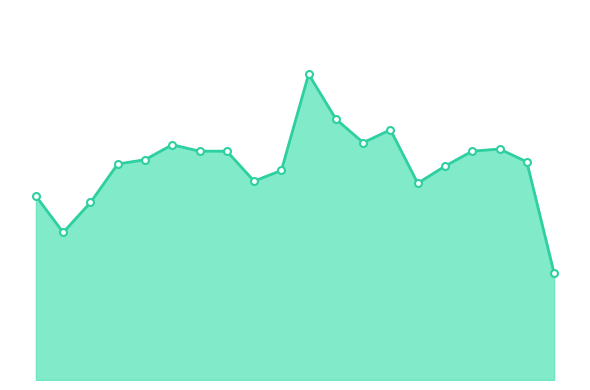

How many interior local peaks (higher than both neighbors) does the data have?

4